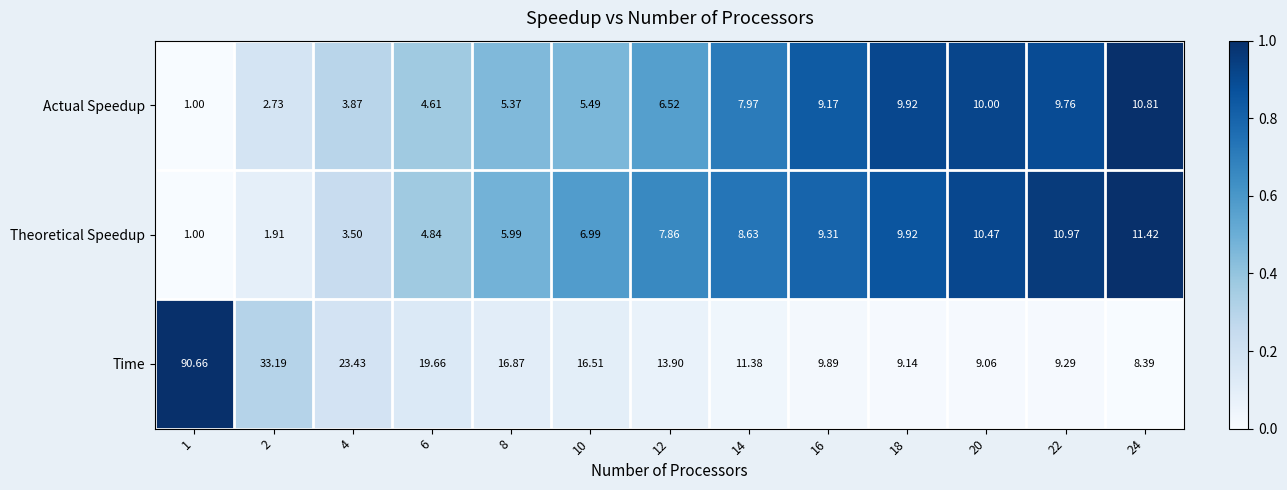

Between 2 and 18, which series saw the biggest shift?

Time